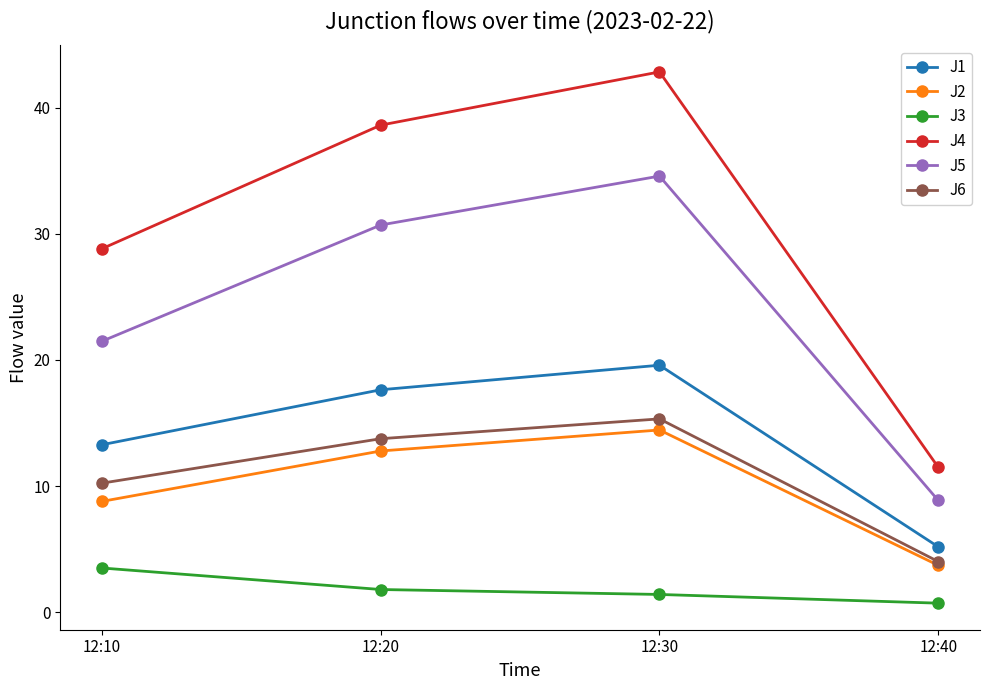

Where is J6 nearest to the value 9?

12:10